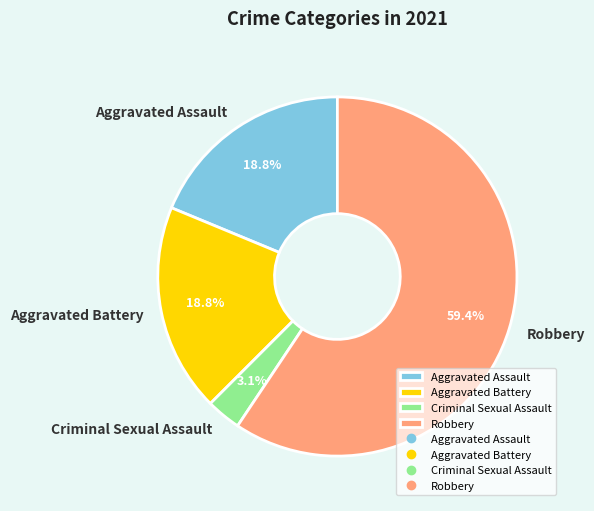

To the nearest percent, what percentage of the pie is Aggravated Battery?

19%